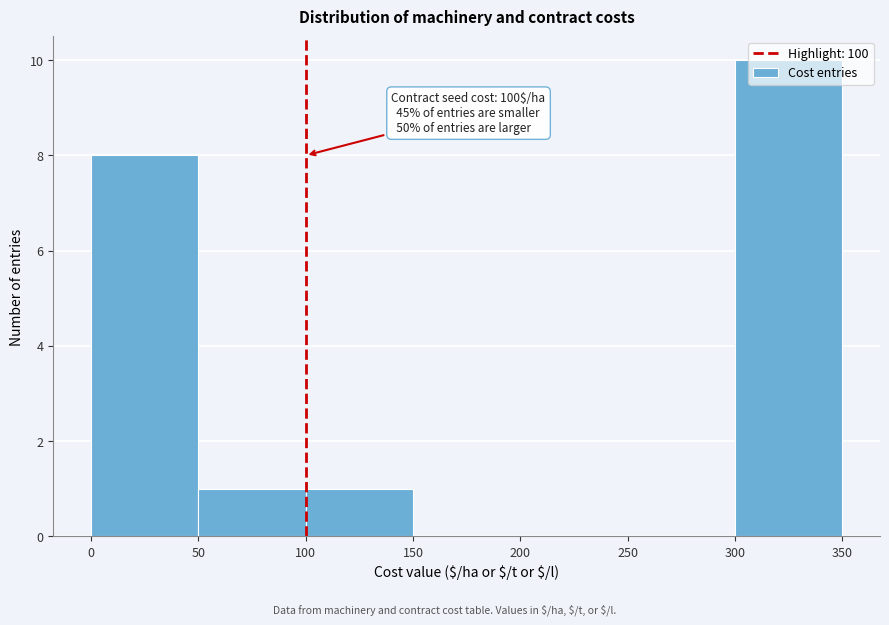

Which range on the x-axis has the tallest bar?

300 to 350